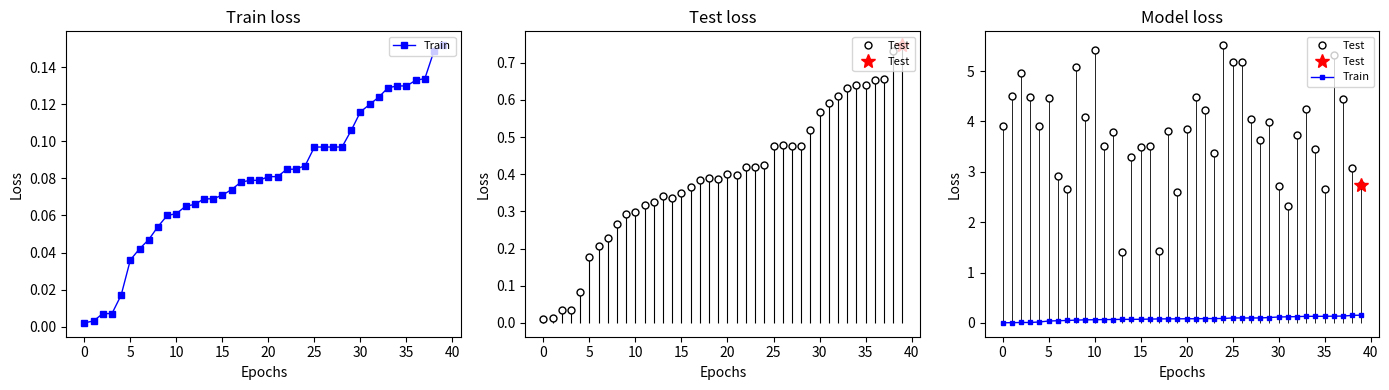

Is this an area chart (filled region under the line)?

No